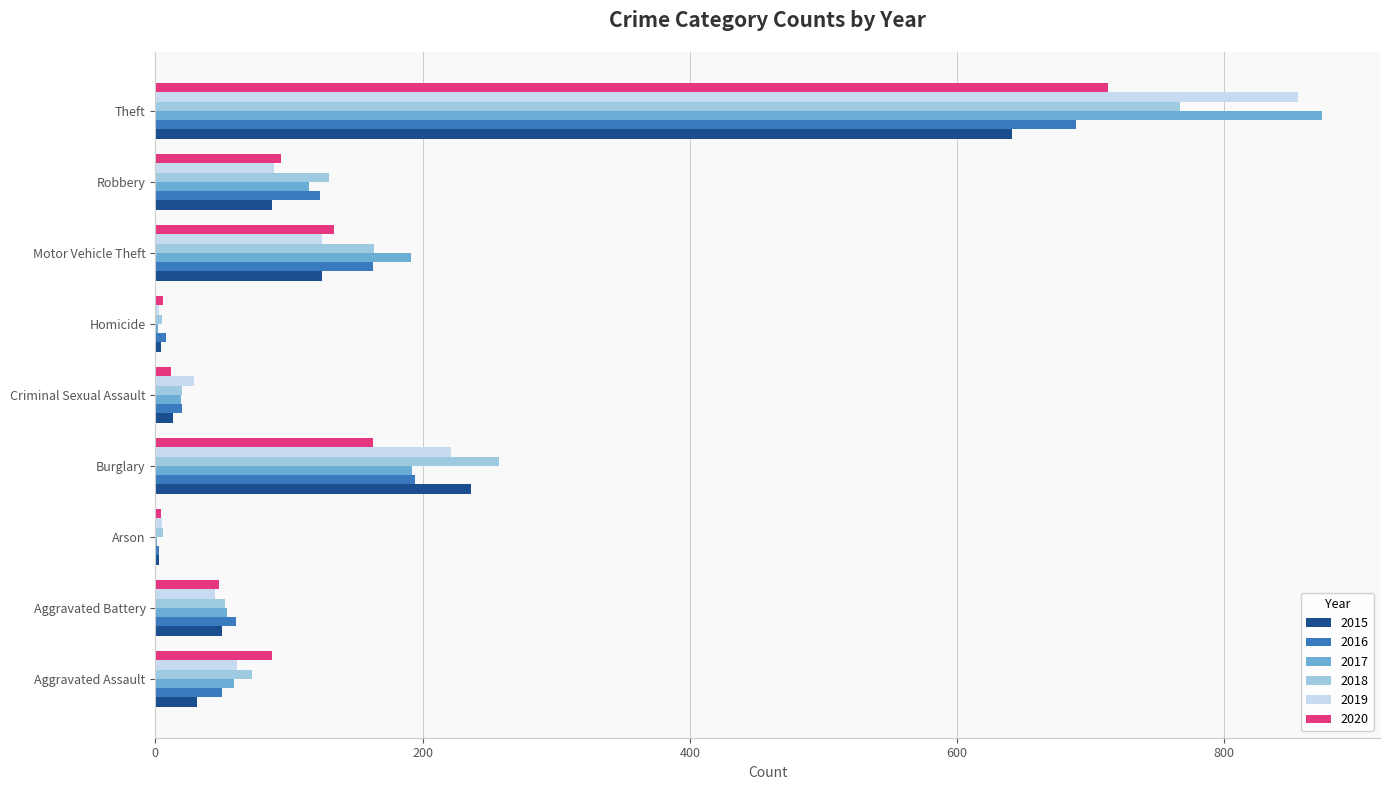

What is the total value across all series at Robbery?

638